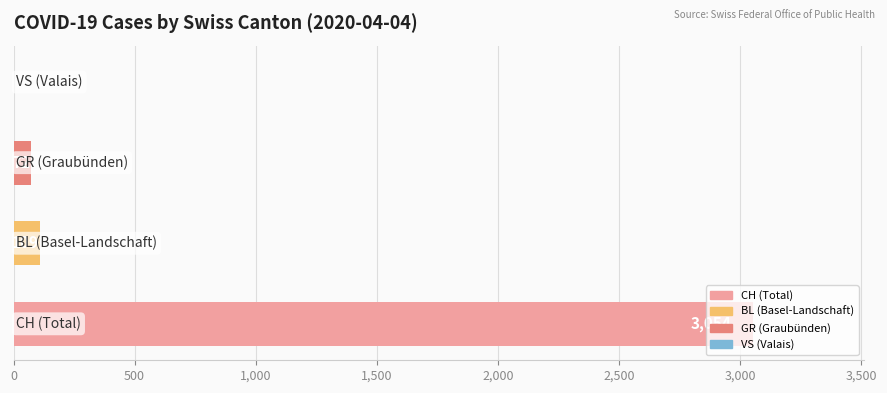

What is the greatest value displayed?

3054